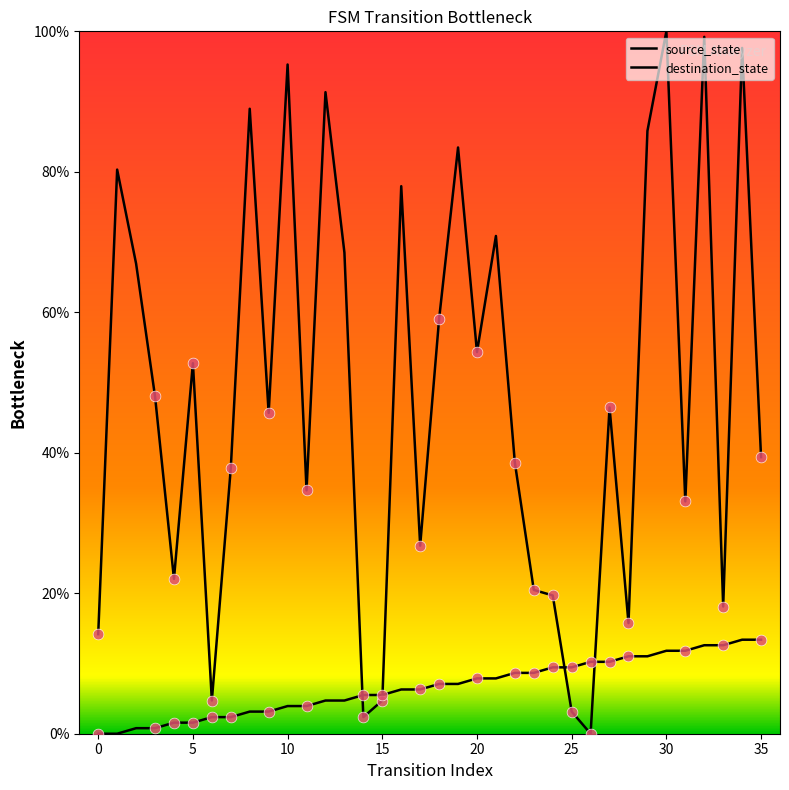

Is this an area chart (filled region under the line)?

No